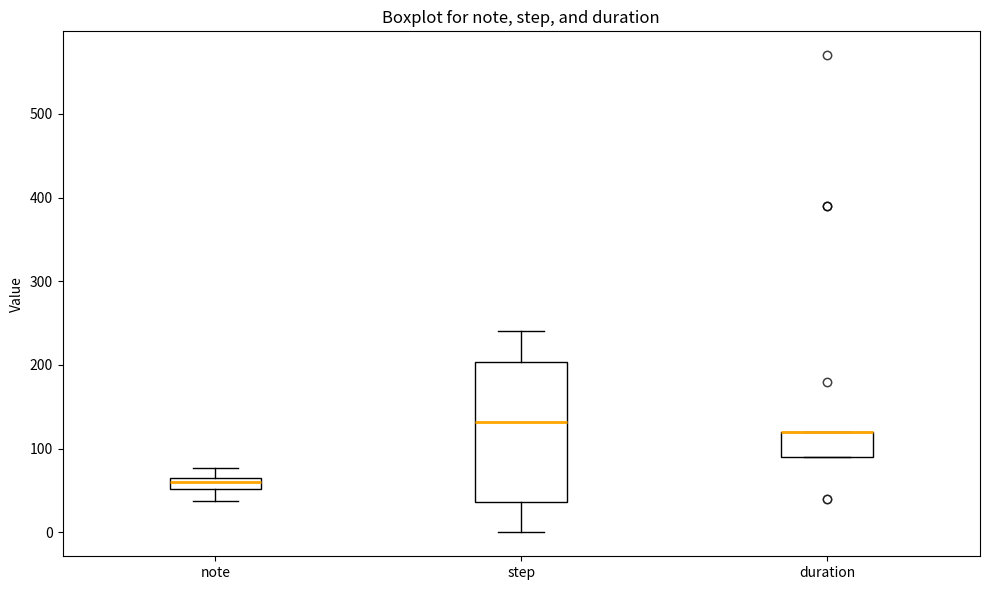

Which box is the tallest, from its lower edge to its upper edge?

step